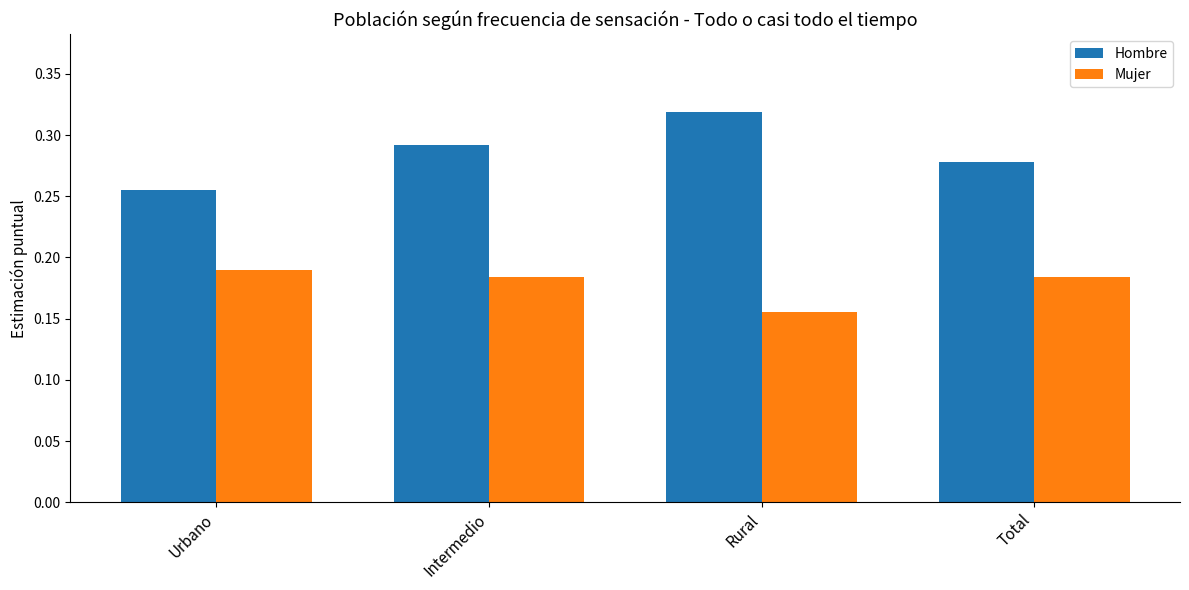

Between Urbano and Total, which series saw the biggest shift?

Hombre